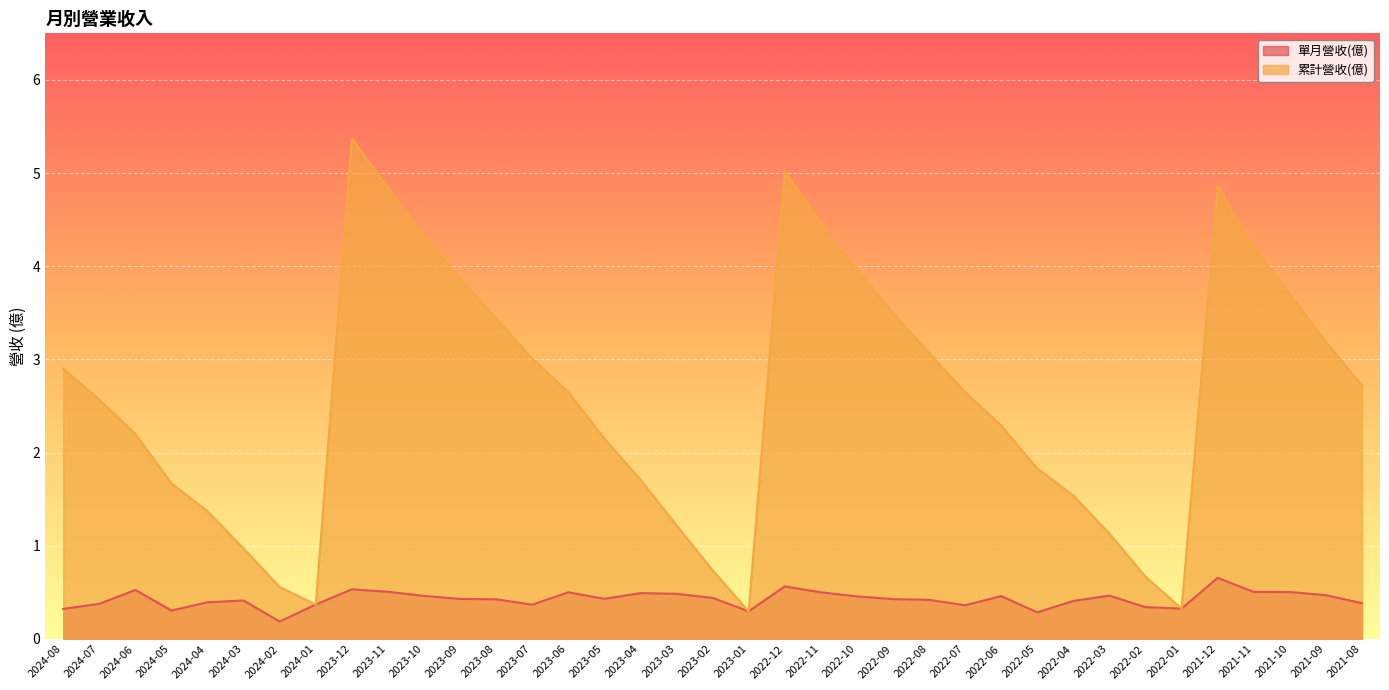

What position from the right is 2022-06?

11